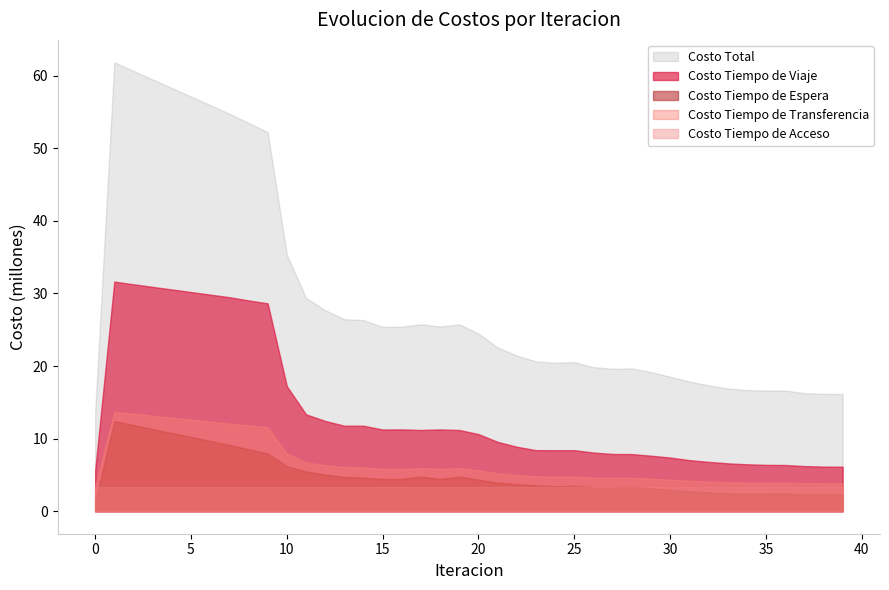

True or false: Costo Total and Costo Tiempo de Viaje intersect in this chart.

False